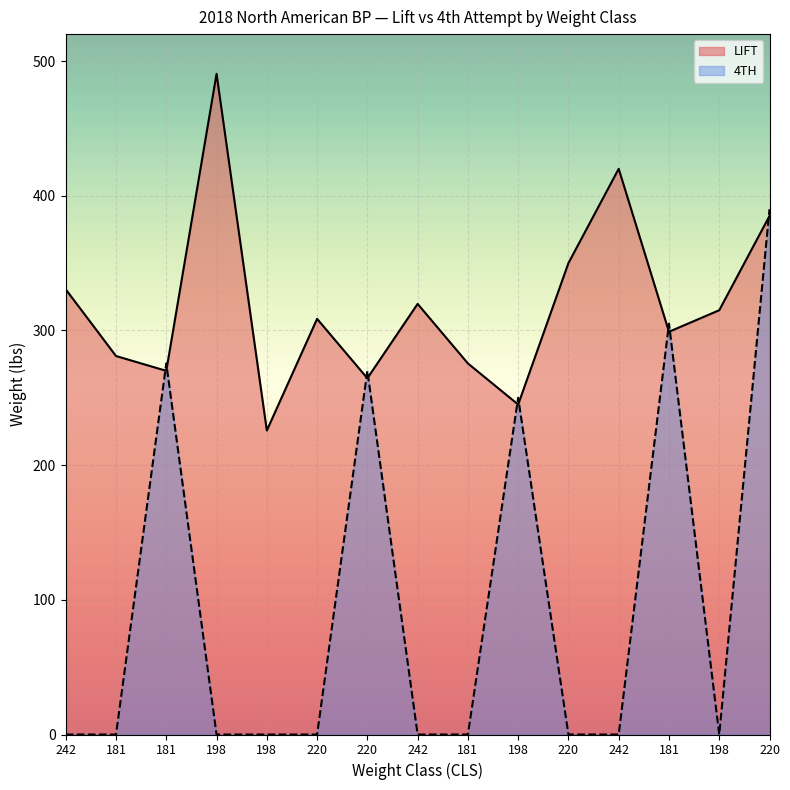

Between which two adjacent categories do LIFT and 4TH first intersect?

181 and 181